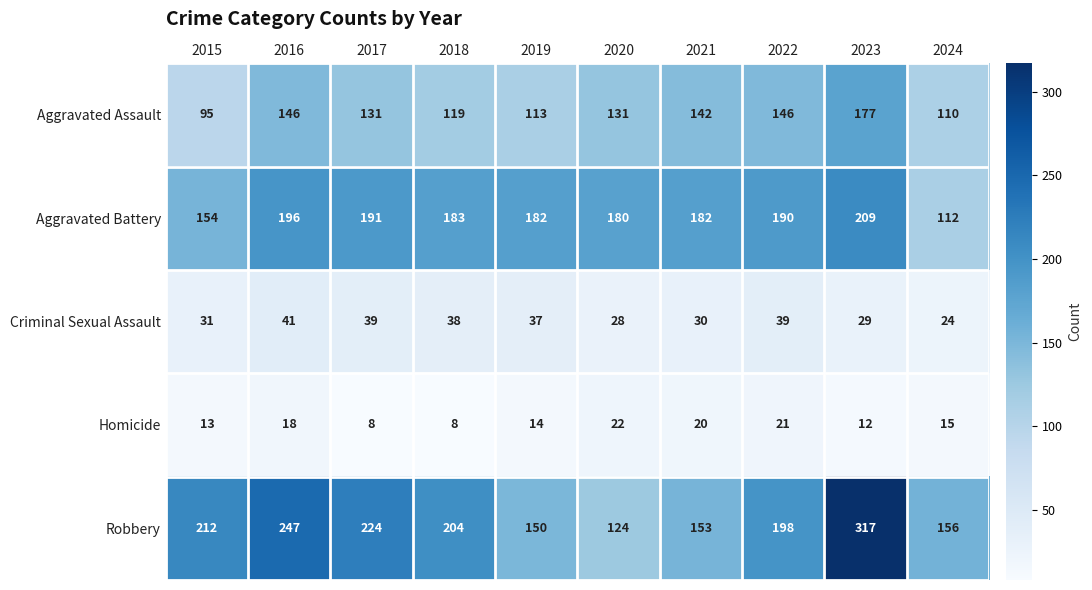

Which category has the highest value across all series?

2023